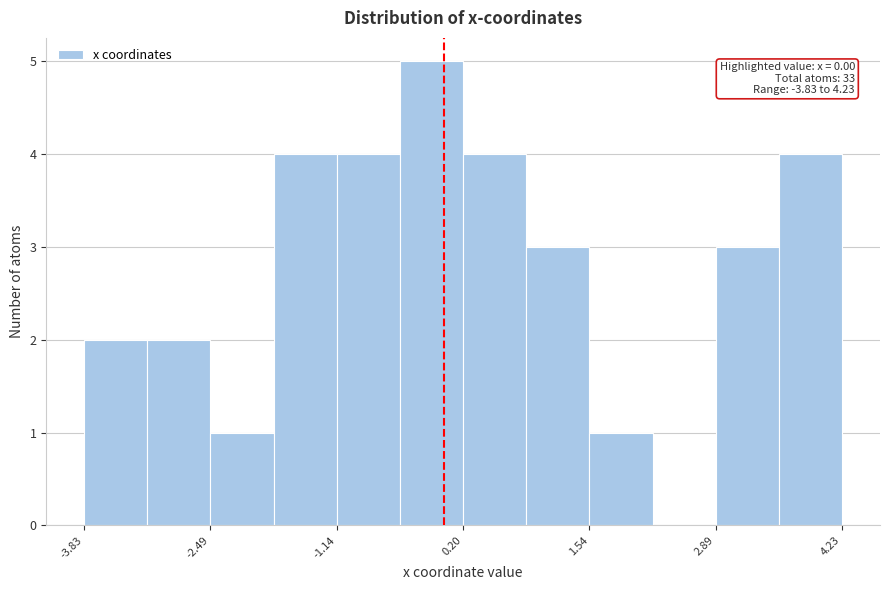

Read against the x-axis, roughly where is the centre of the tallest bar?

-0.2